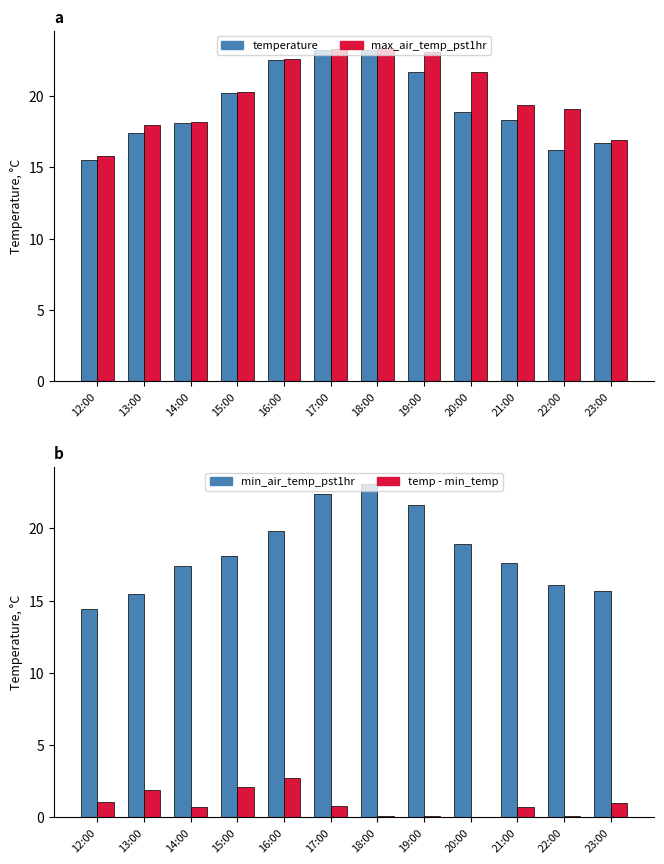

At 18:00, list the series in order from largest to smallest.

max_air_temp_pst1hr, temperature, min_air_temp_pst1hr, temp - min_temp